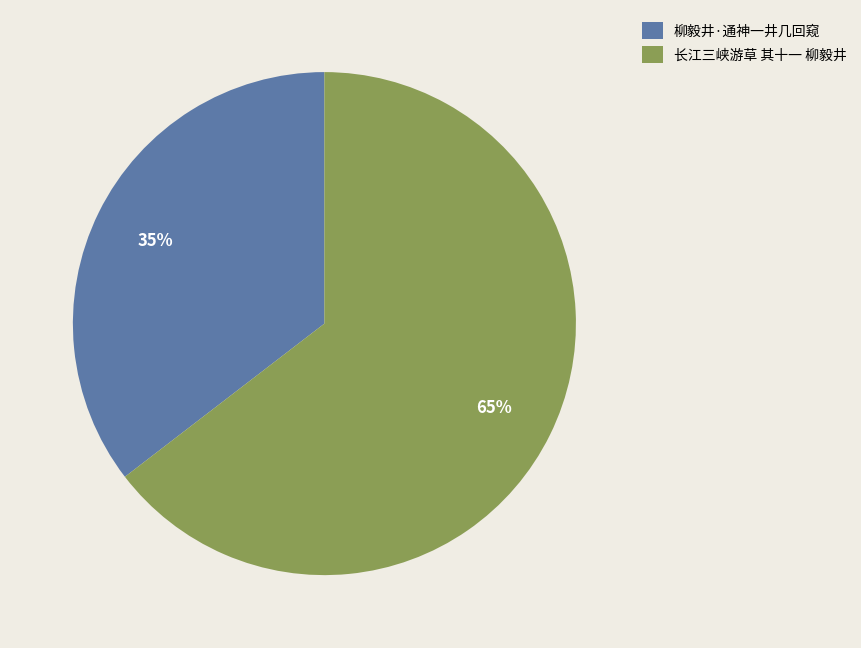

What percentage is the 长江三峡游草 其十一 柳毅井 slice, to the nearest percent?

65%